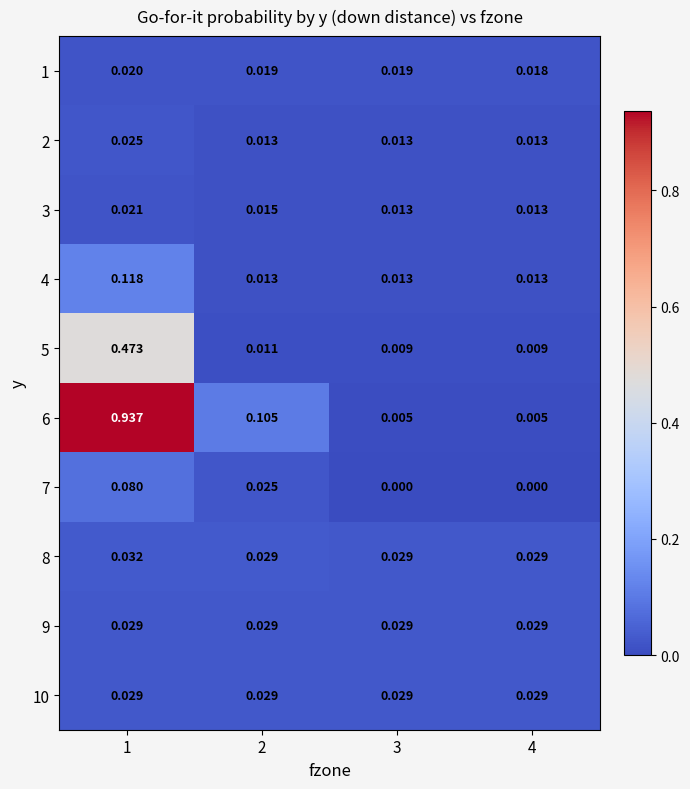

Is the value of 4 at 3 greater than the value of 10 at 4?

No